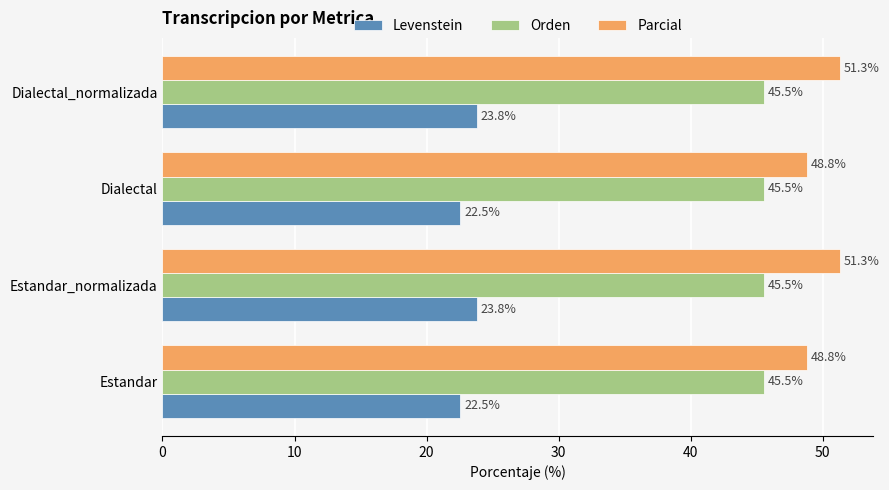

Is it true that Parcial equals 48.8 at Estandar?

True